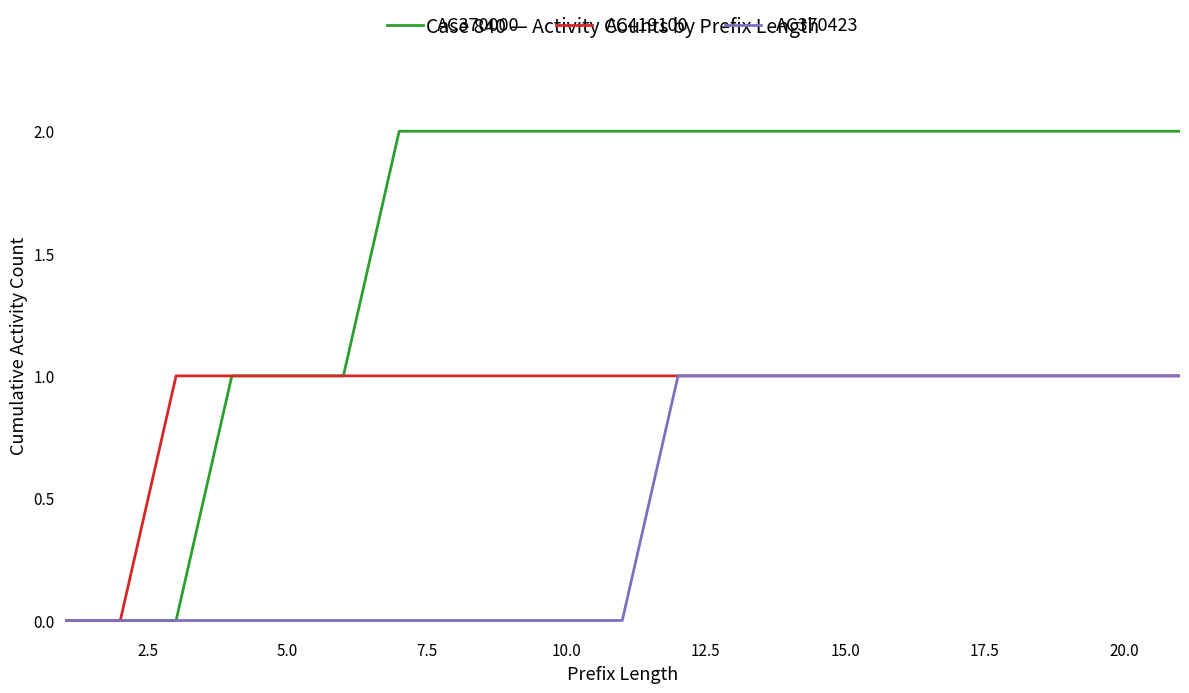

Rank the series by their average value, from lowest to highest.

AC370423, AC419100, AC370000